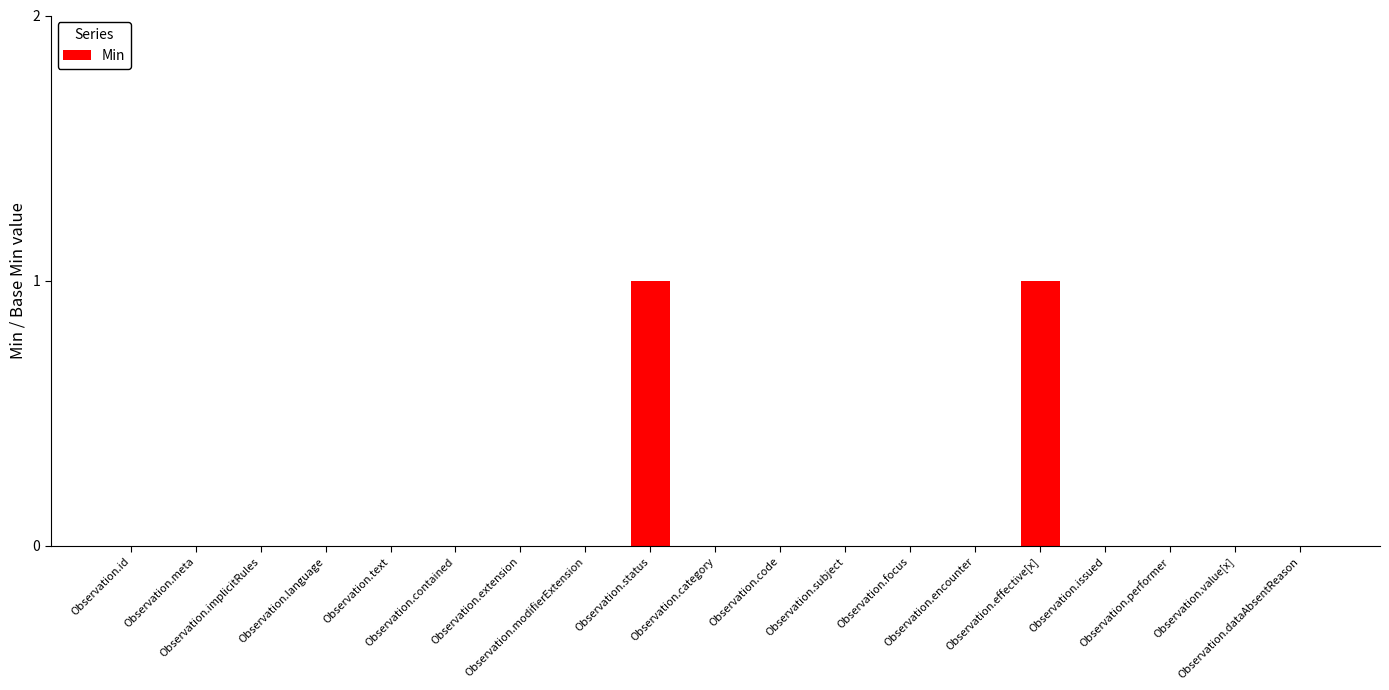

How many categories are shown in the chart?

19